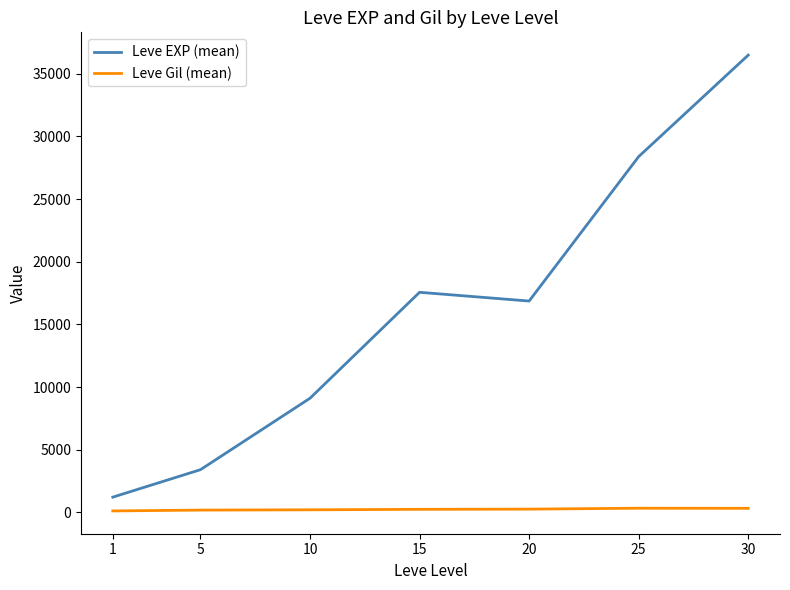

What are all the series names shown in the legend?

Leve EXP (mean), Leve Gil (mean)